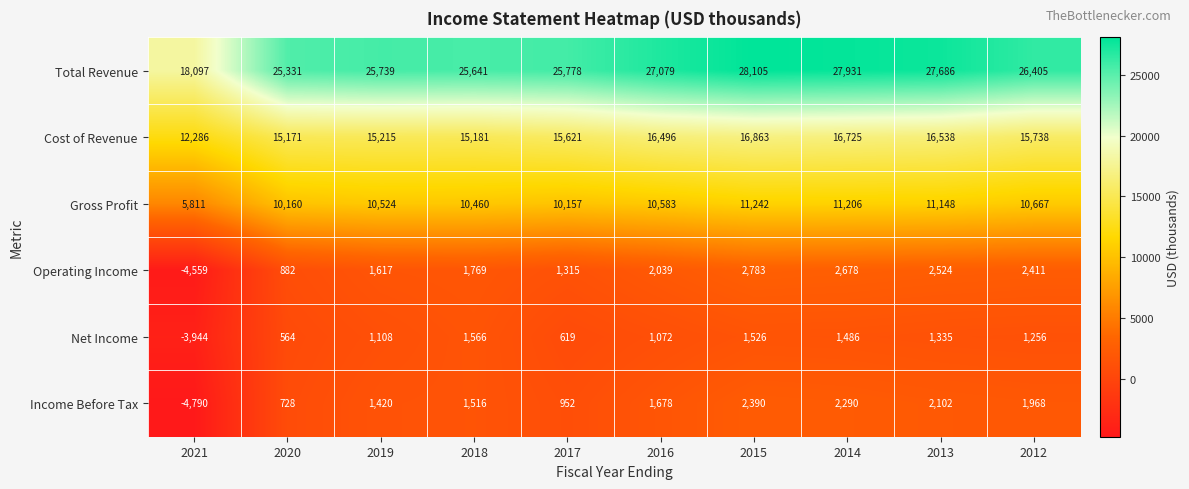

Which series has the largest total across all categories?

Total Revenue